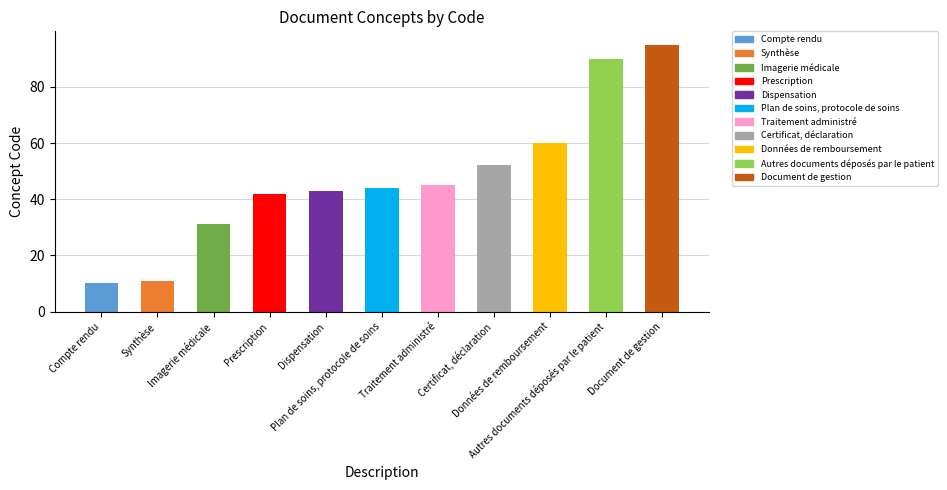

What is the maximum value shown in the chart?

95